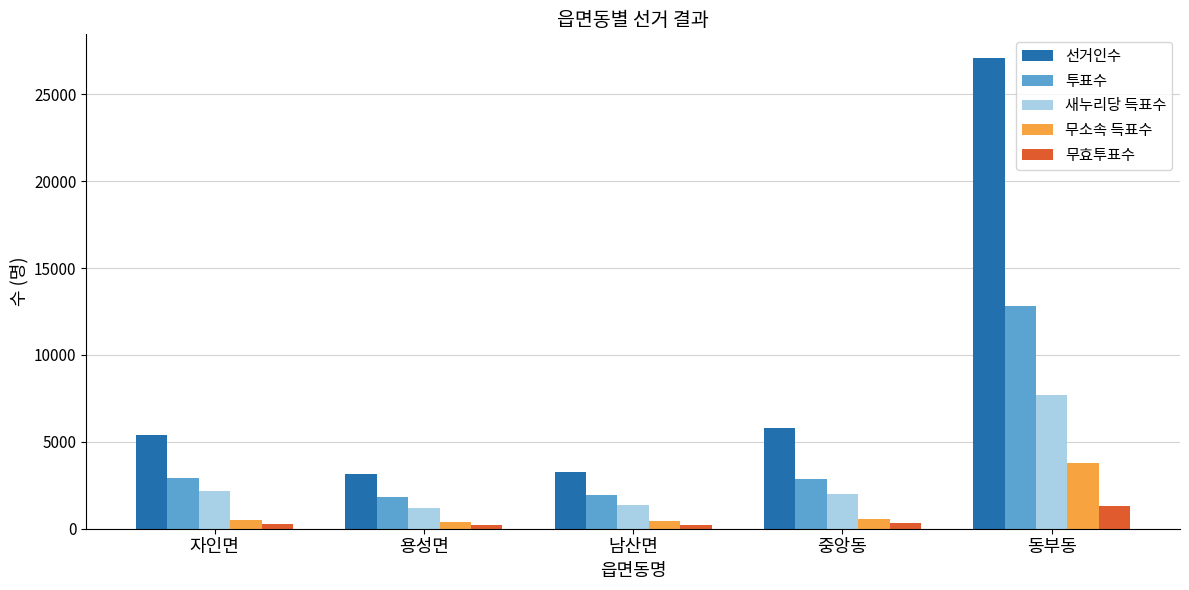

Which label corresponds to the largest value in the chart?

동부동